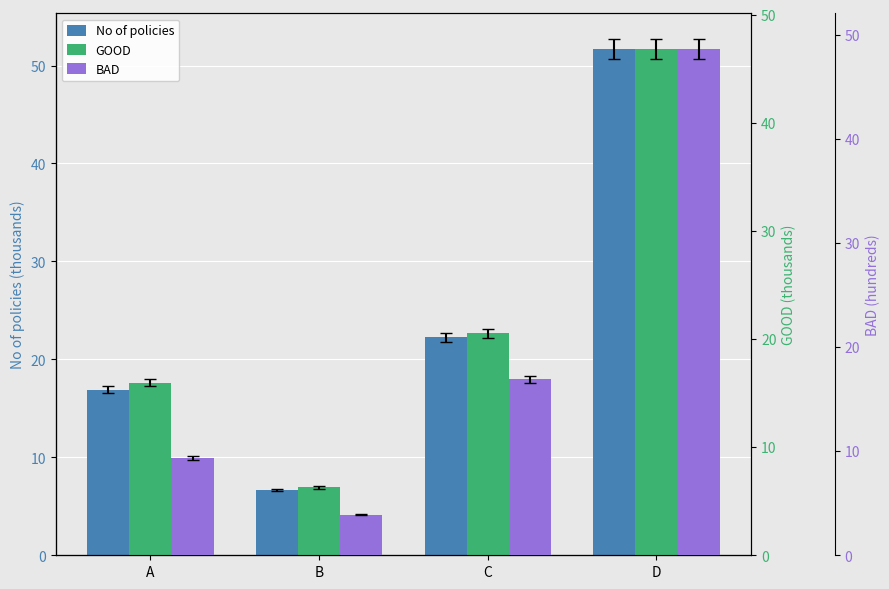

What are all the series names shown in the legend?

No of policies, GOOD, BAD